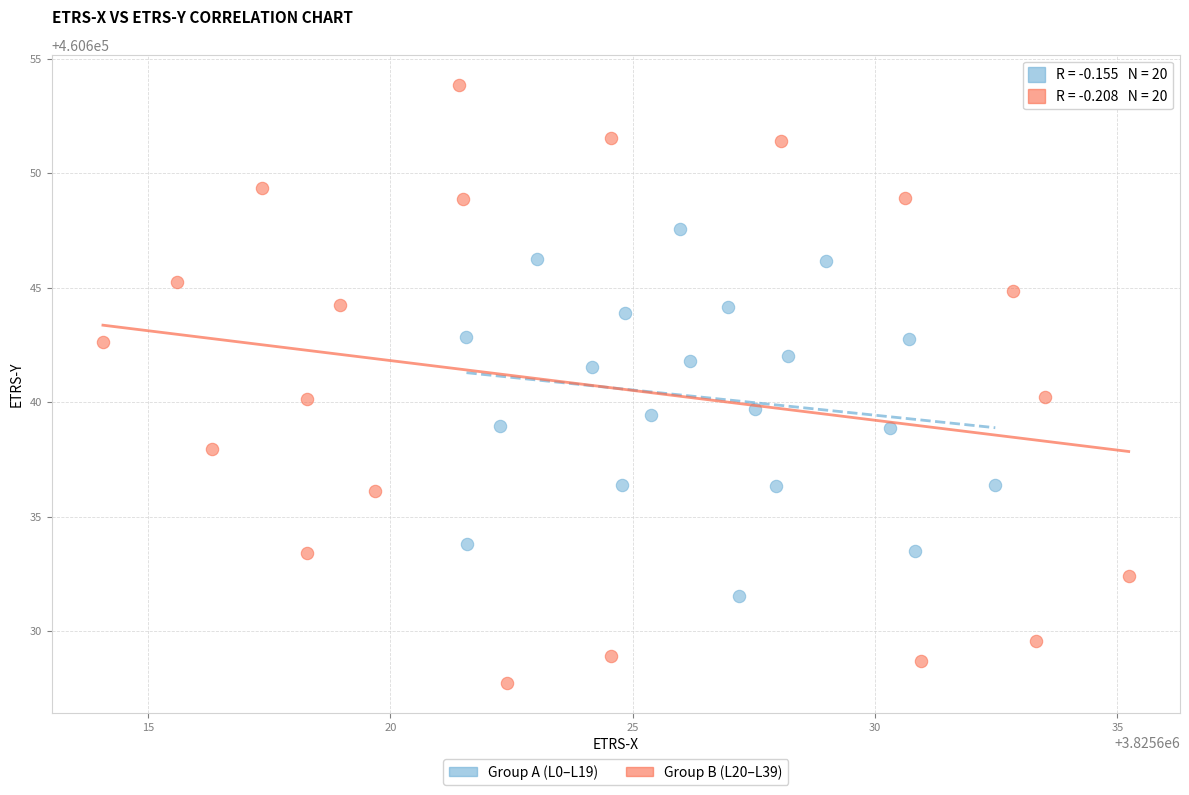

Which series contains the lowest Y value?

Group B (L20–L39)